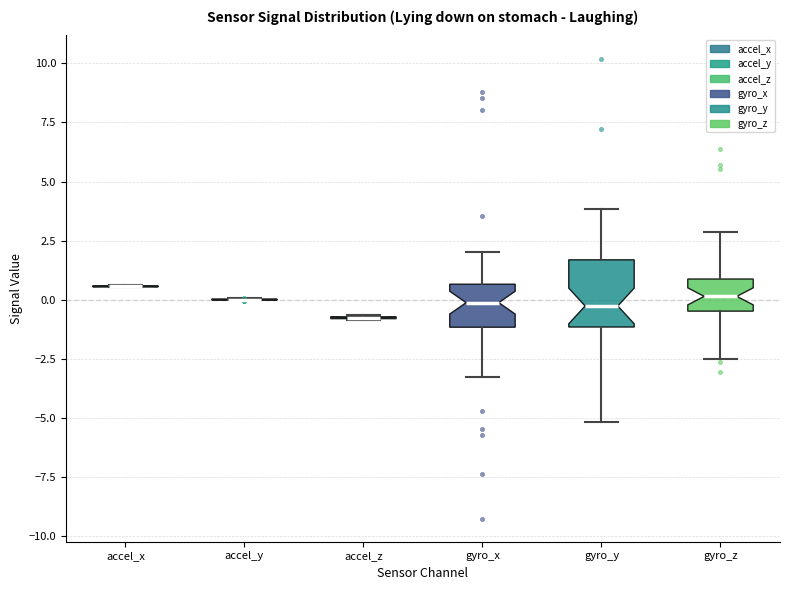

Reading left to right, transcribe this box plot: for each box, give where its median line is, the range the box spans, and where its two whiskers end, as read against the y-axis. The values are not printed on the chart, so give them approximately, as read against the axis.

accel_x: box collapsed to a line at 0.5, whiskers 0.5 to 0.5
accel_y: box collapsed to a line at 0.0, whiskers 0.0 to 0.0
accel_z: box collapsed to a line at -1.0, whiskers -1.0 to -0.5
gyro_x: median 0.0, box -1.0 to 0.5, whiskers -3.5 to 2.0
gyro_y: median -0.5, box -1.0 to 1.5, whiskers -5.0 to 4.0
gyro_z: median 0.0, box -0.5 to 1.0, whiskers -2.5 to 3.0